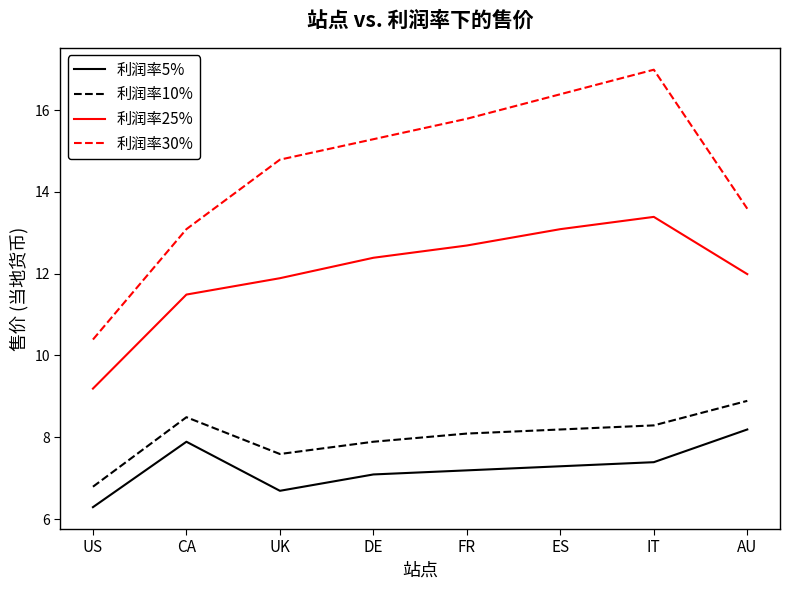

At how many categories does at least one series exceed 16?

2